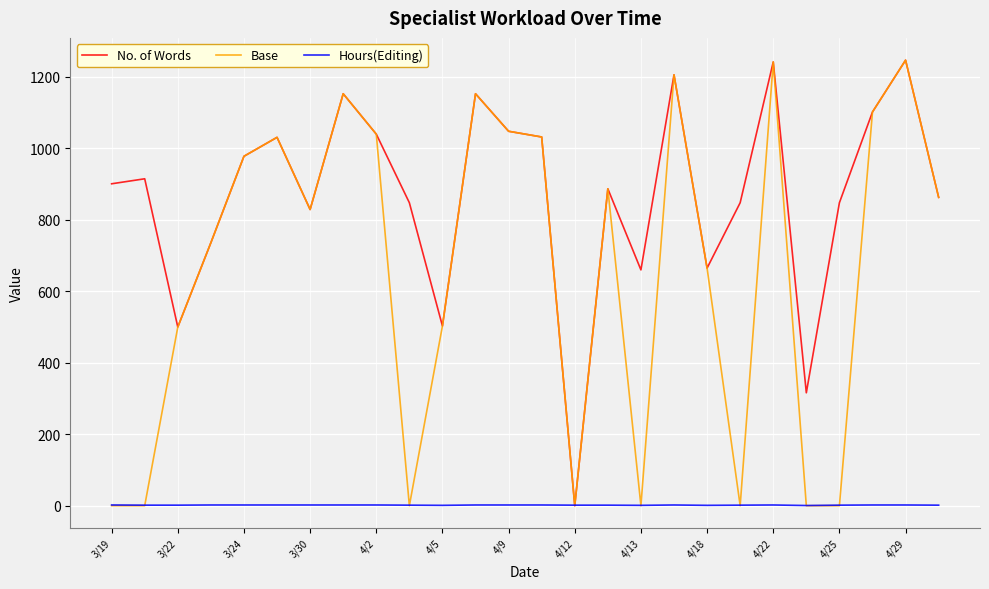

Rank the series by their average value, from lowest to highest.

Hours(Editing), Base, No. of Words